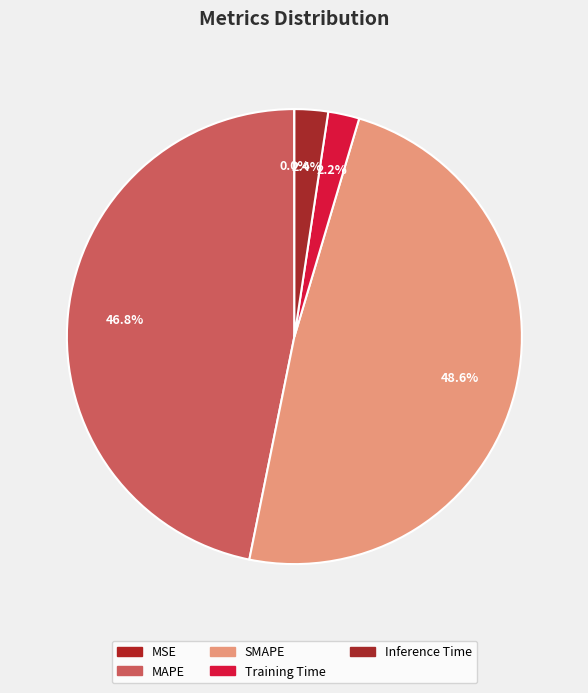

How many segments does this pie chart have?

5